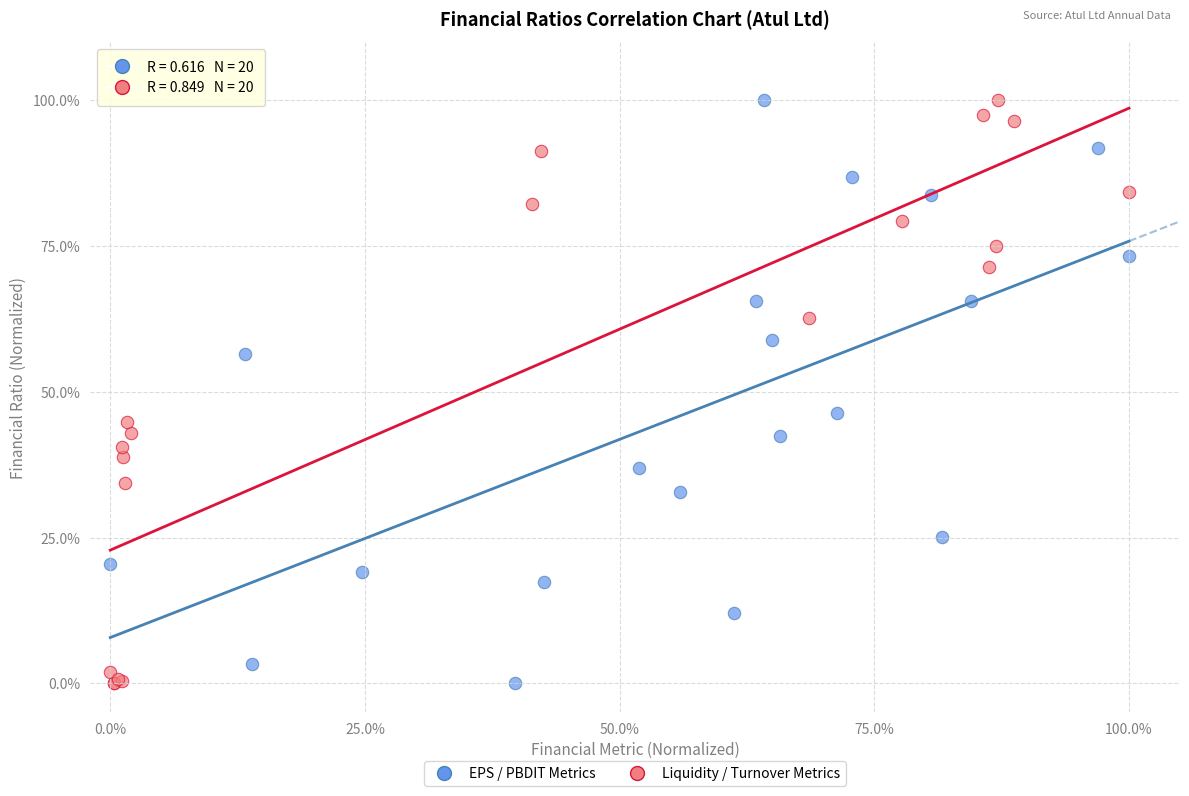

What are all the series names shown in the legend?

EPS / PBDIT Metrics, Liquidity / Turnover Metrics